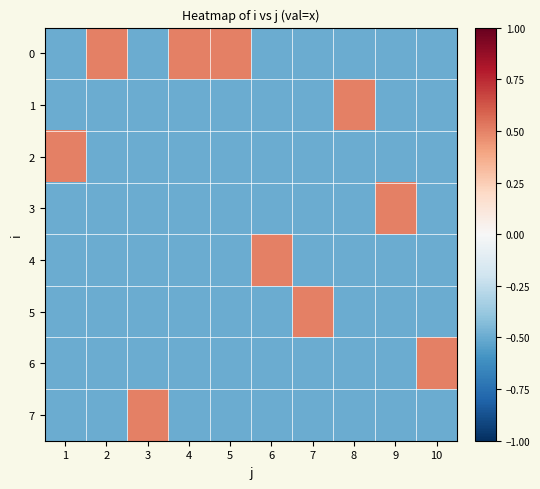

Which has a higher value, 8 or 6?

8